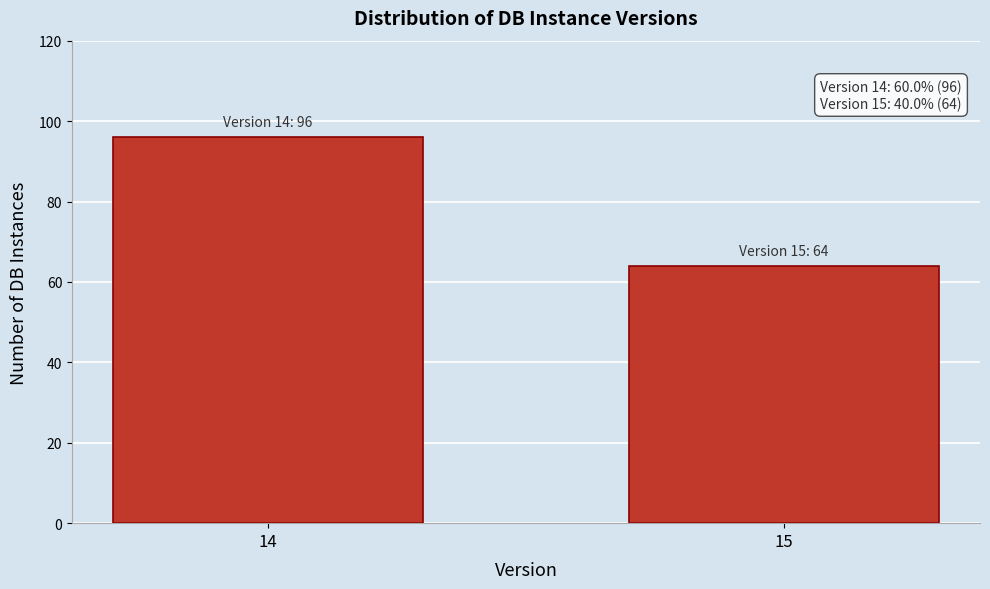

Reading right to left, list all the values displayed in this chart.

64	96